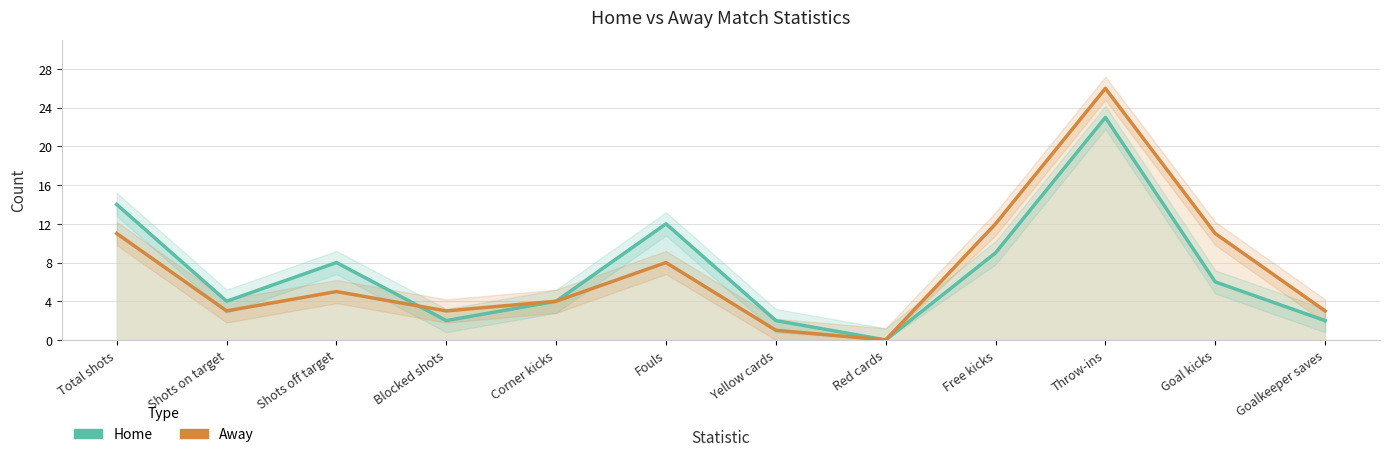

True or false: Home and Away intersect in this chart.

True